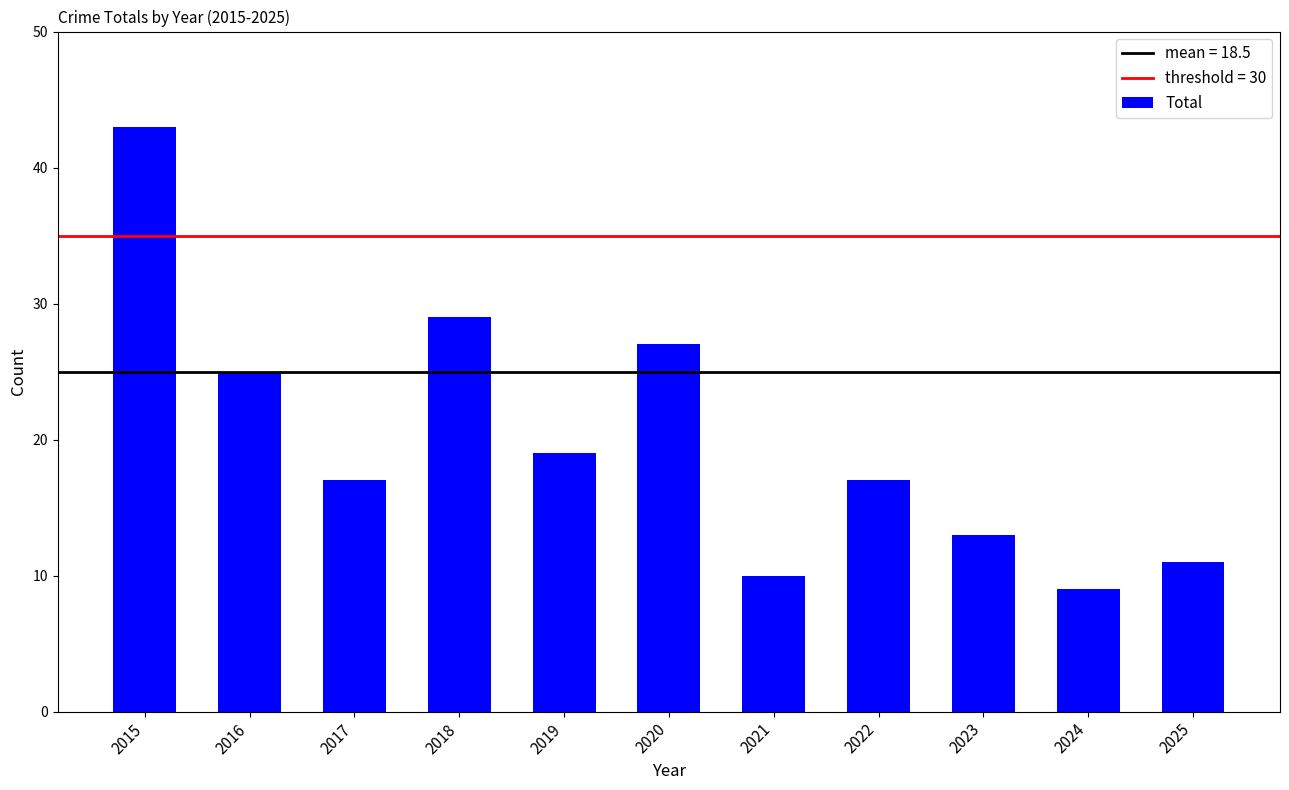

The chart shows a value of 29 at 2018. True or false?

True